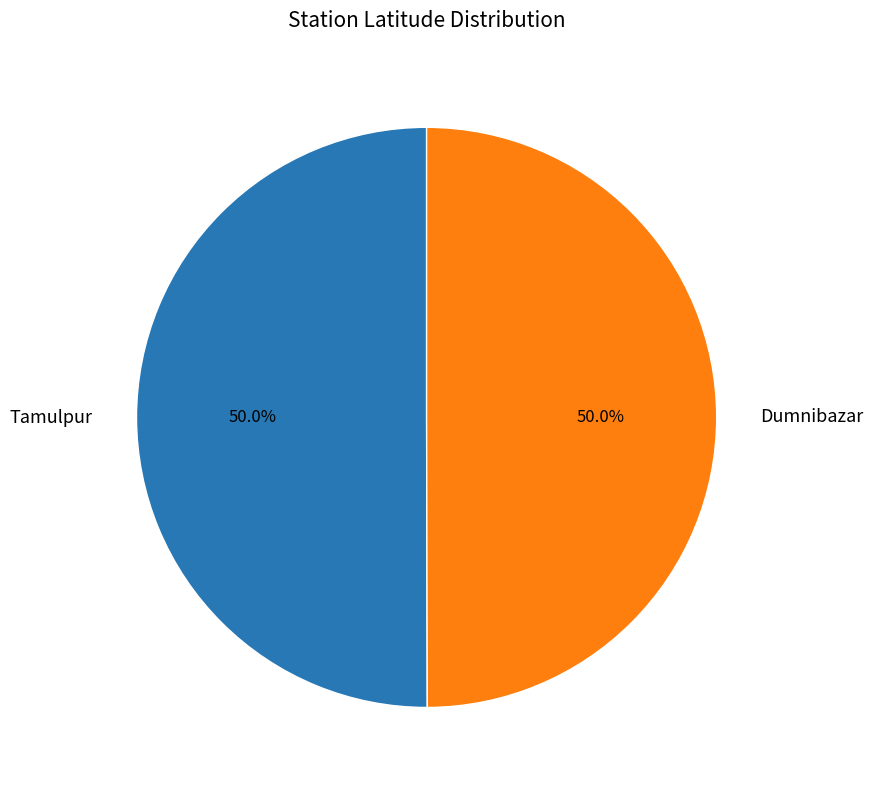

True or false: Tamulpur accounts for 50% of the total.

True